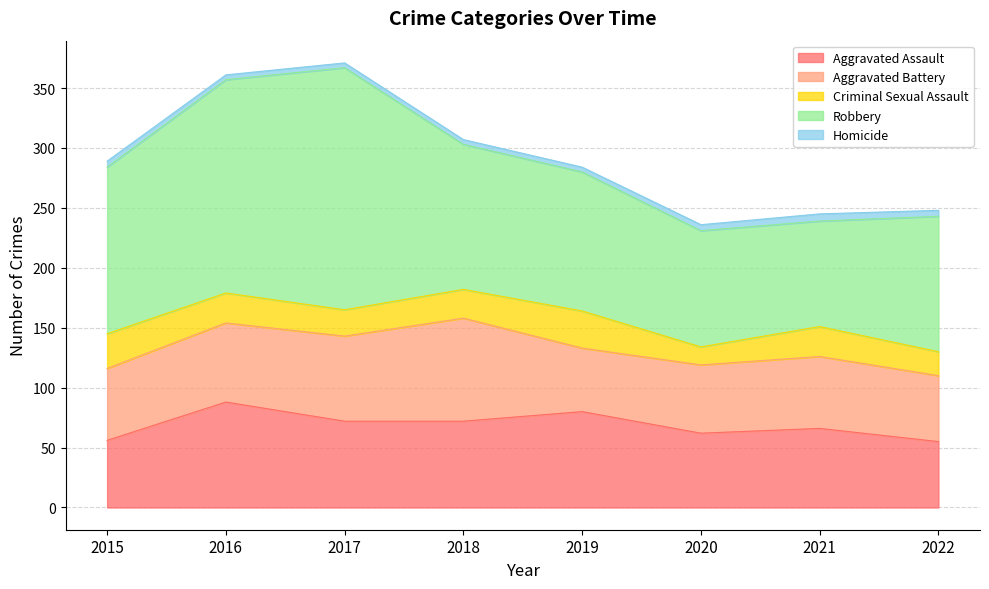

True or false: Criminal Sexual Assault and Aggravated Battery cross at least once.

False